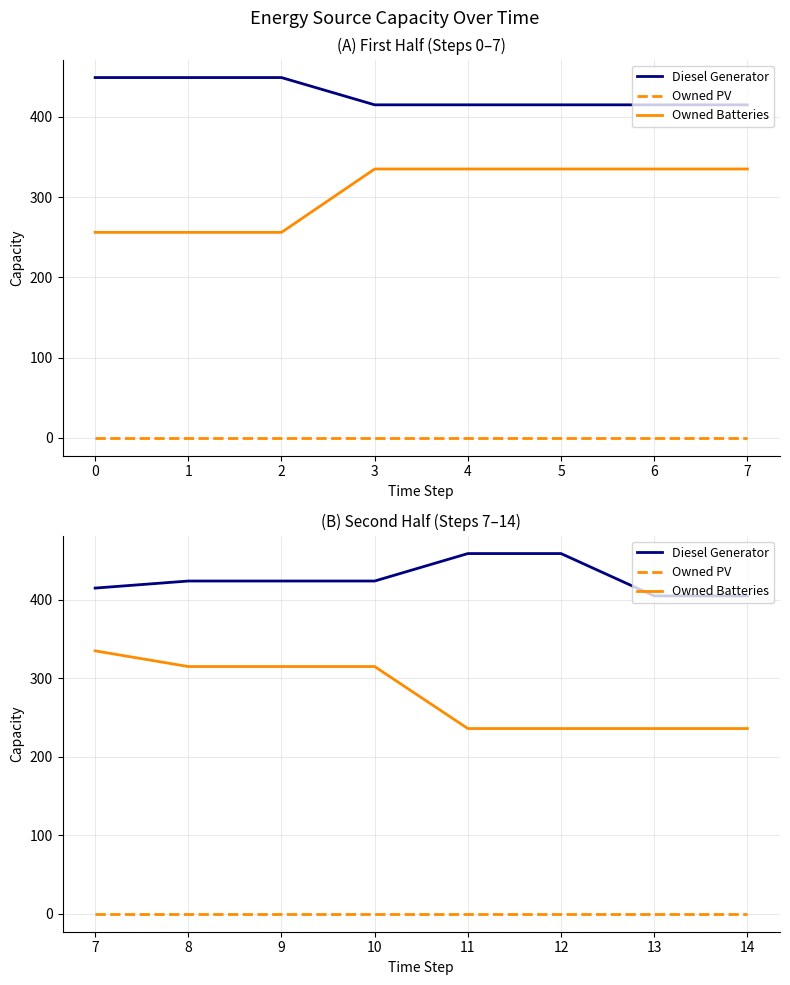

True or false: Owned PV and Owned Batteries intersect in this chart.

False